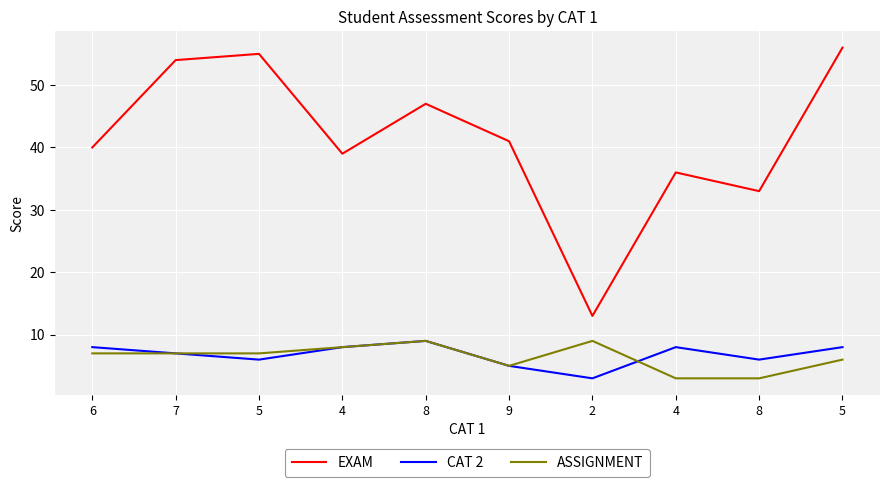

Between 4 and 8, which is larger?

8